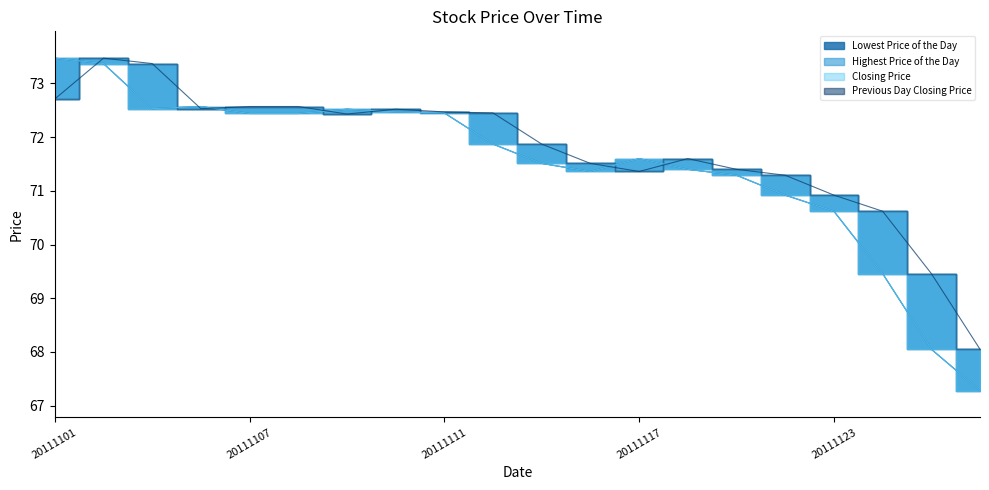

How many interior local valleys does the Highest Price of the Day series have?

2